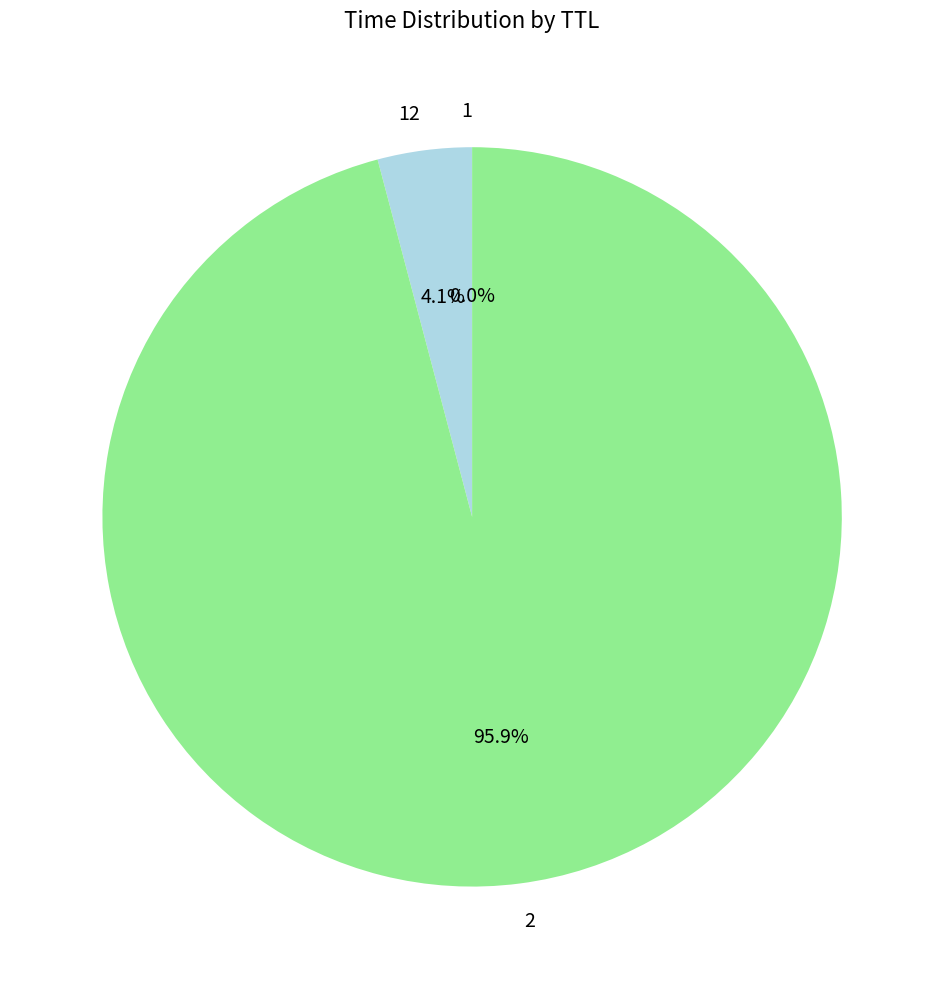

What is the majority slice?

2